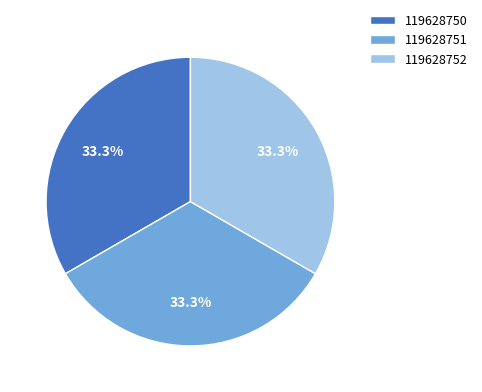

To the nearest percent, what portion does 119628750 represent?

33%